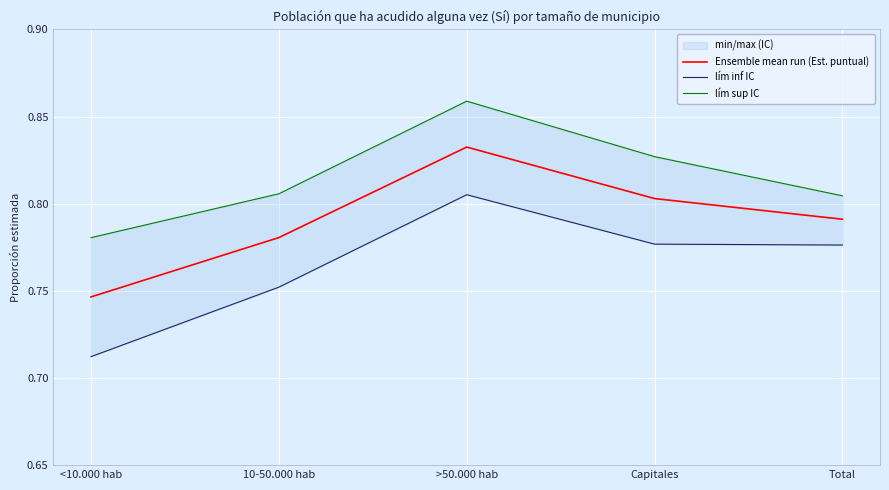

True or false: lím inf IC and lím sup IC cross at least once.

False